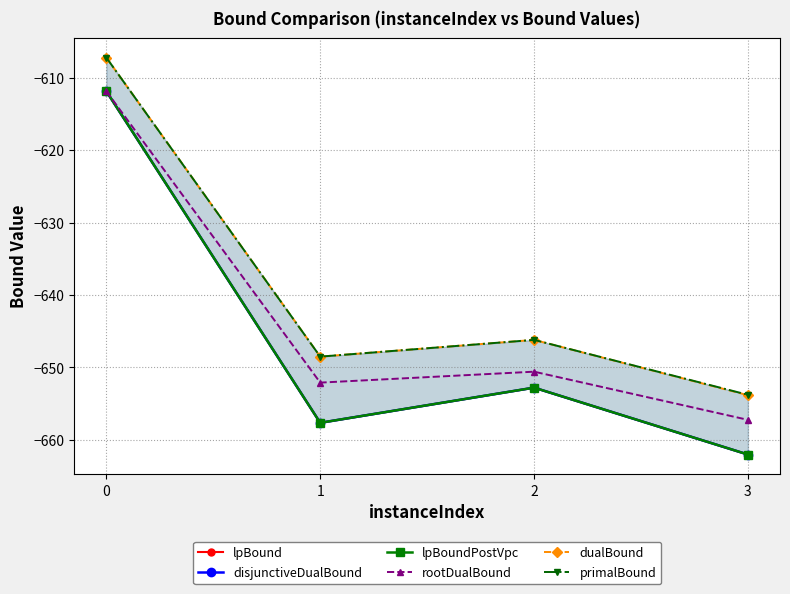

What is the difference between the maximum and minimum values in the lpBoundPostVpc series?

50.2